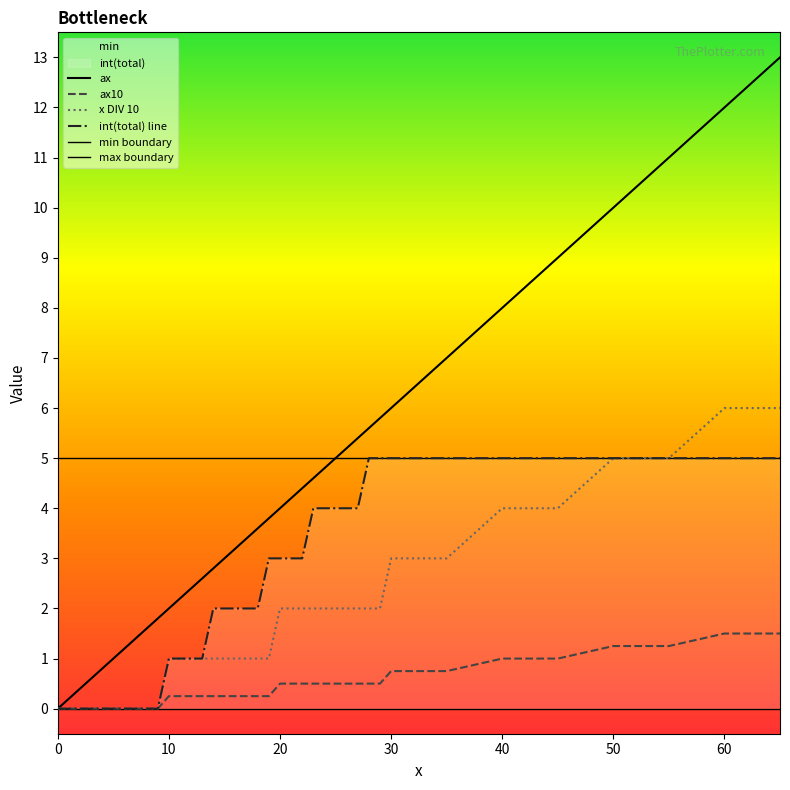

What is the sum of all x DIV 10 values?

16.5